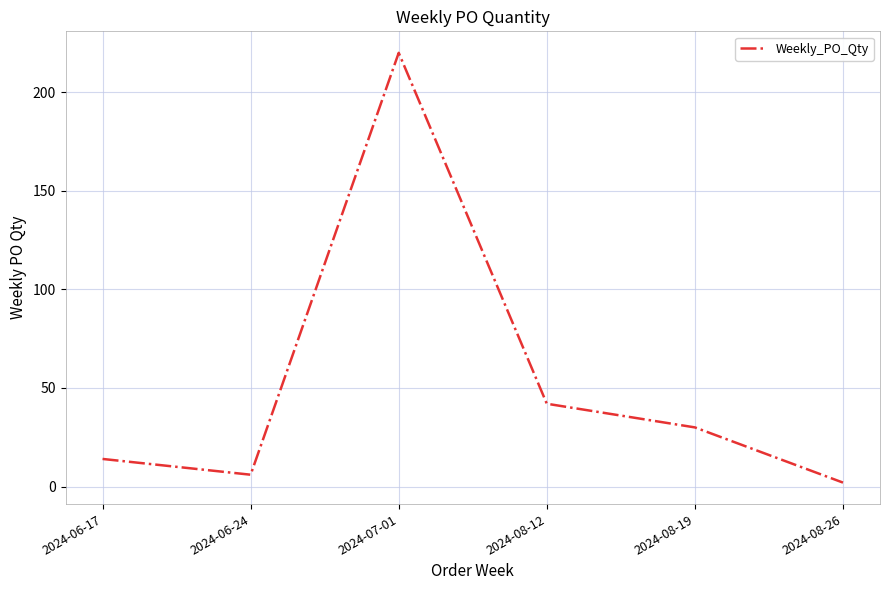

Rank the categories by value from lowest to highest.

2024-08-26, 2024-06-24, 2024-06-17, 2024-08-19, 2024-08-12, 2024-07-01